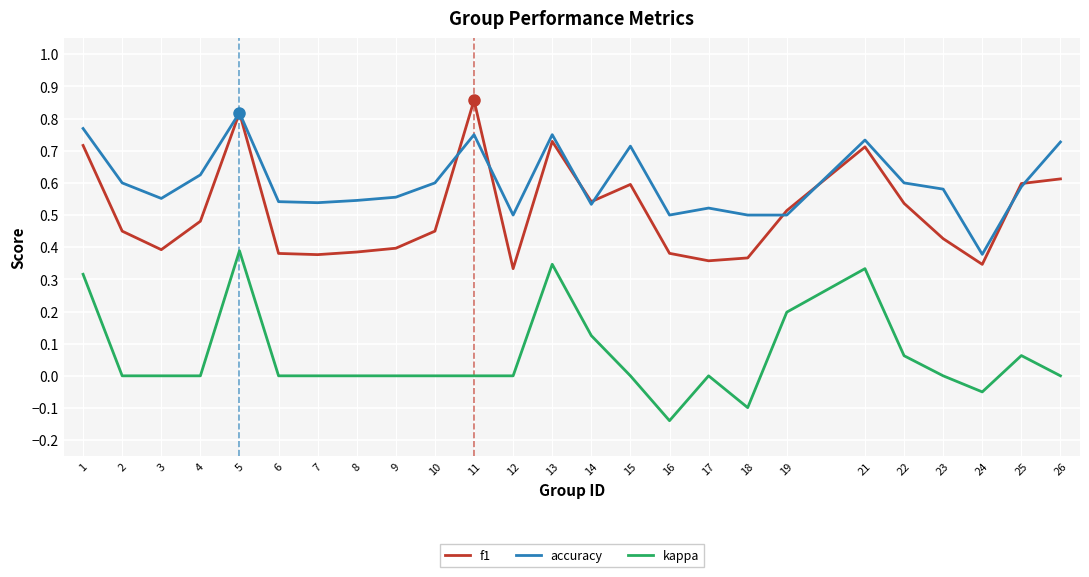

Does the chart display data point markers on the line(s)?

No